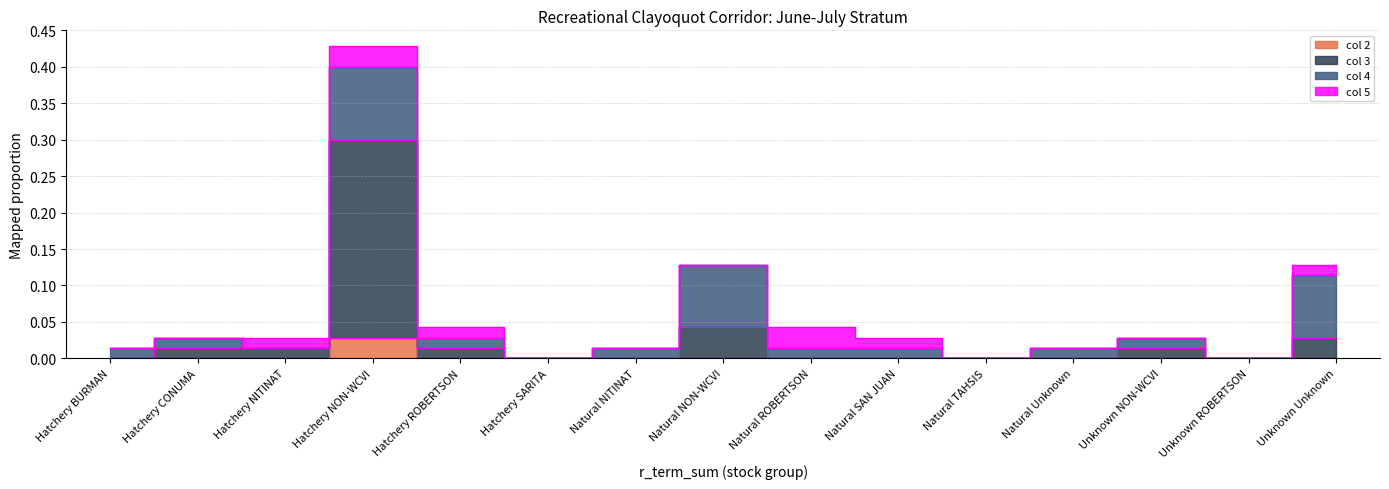

The value of col3 at Natural SAN JUAN is 0.1. True or false?

False